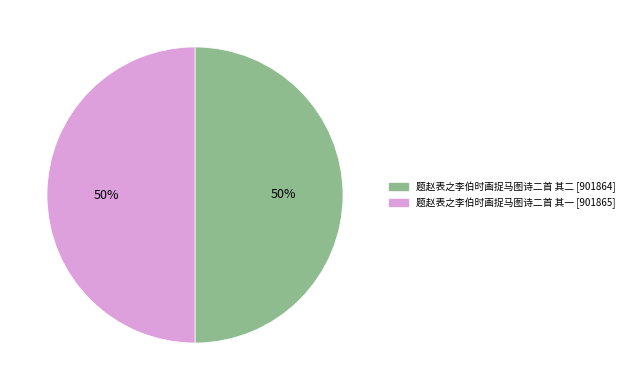

Approximately how many times larger is the value at 题赵表之李伯时画捉马图诗二首 其一 compared to 题赵表之李伯时画捉马图诗二首 其二?

1.0